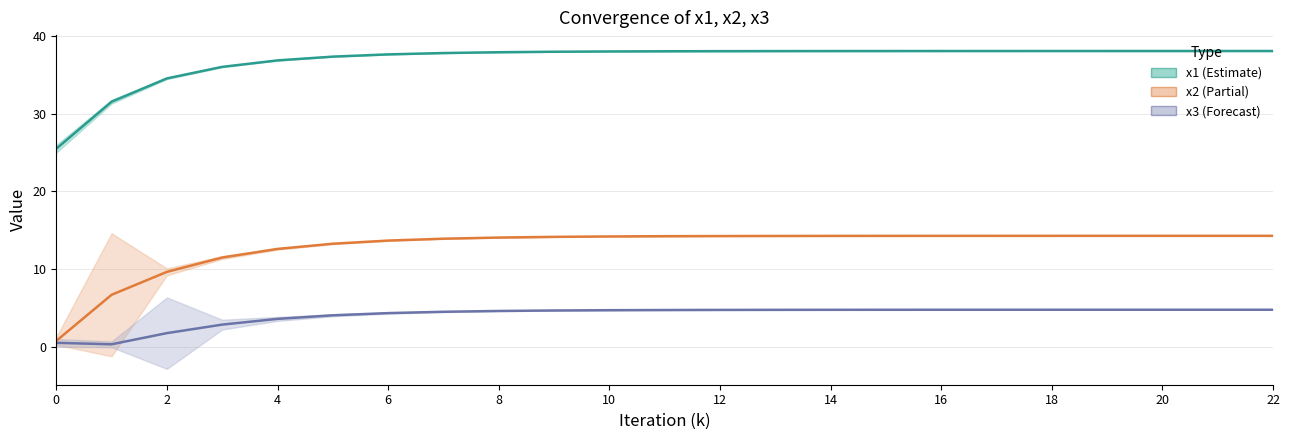

Reading left to right, extract all data points from this chart.

x1: 25.5	31.6	34.6	36.1	36.9	37.4	37.7	37.8	37.9	38.0	38.0	38.1	38.1	38.1	38.1	38.1	38.1	38.1	38.1	38.1	38.1	38.1	38.1
x2: 0.8	6.7	9.6	11.5	12.6	13.3	13.7	13.9	14.1	14.2	14.2	14.2	14.3	14.3	14.3	14.3	14.3	14.3	14.3	14.3	14.3	14.3	14.3
x3: 0.5	0.3	1.8	2.8	3.6	4.0	4.3	4.5	4.6	4.7	4.7	4.7	4.7	4.7	4.8	4.8	4.8	4.8	4.8	4.8	4.8	4.8	4.8